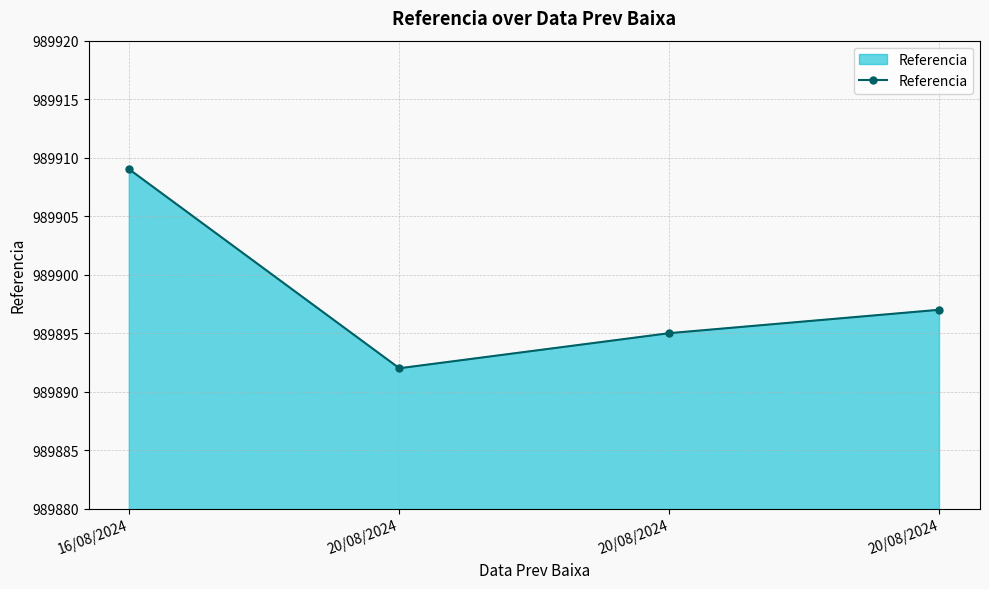

True or false: the data shows 378647 at 20/08/2024.

False